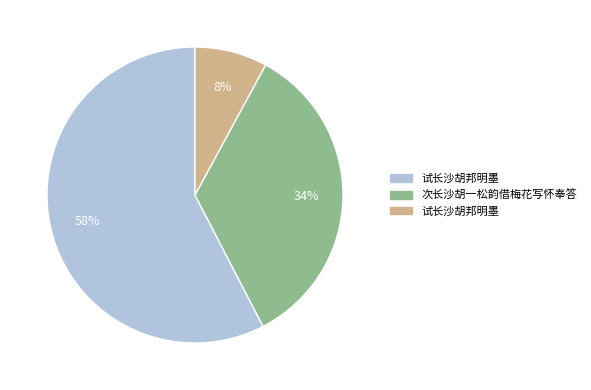

To the nearest percent, what is the difference between the largest and smallest slice percentages?

50%